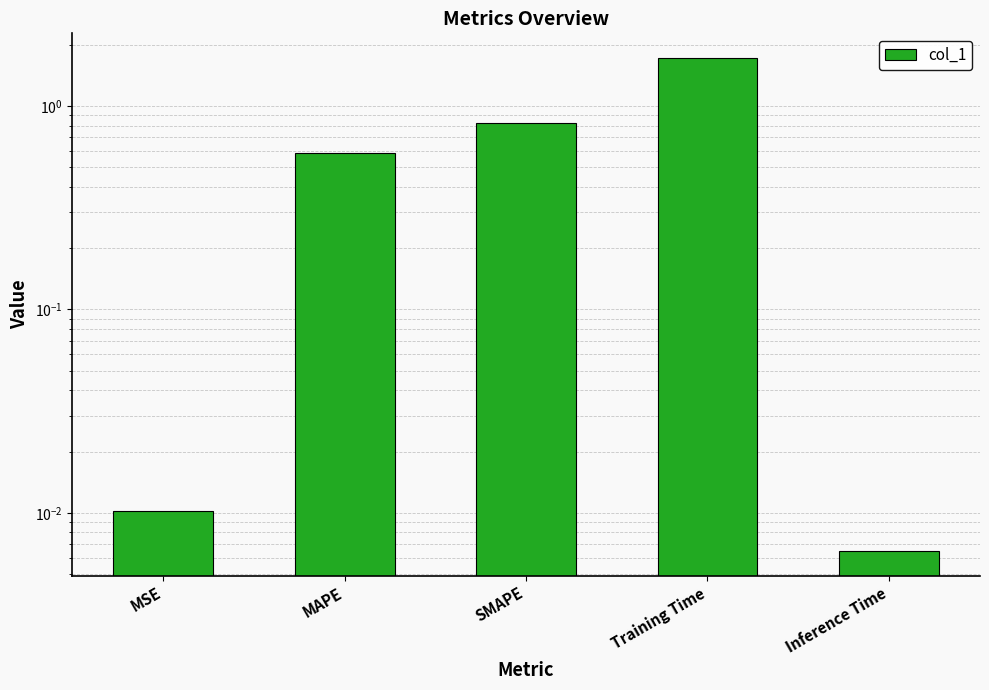

What is the difference between the second highest and minimum values?

0.8